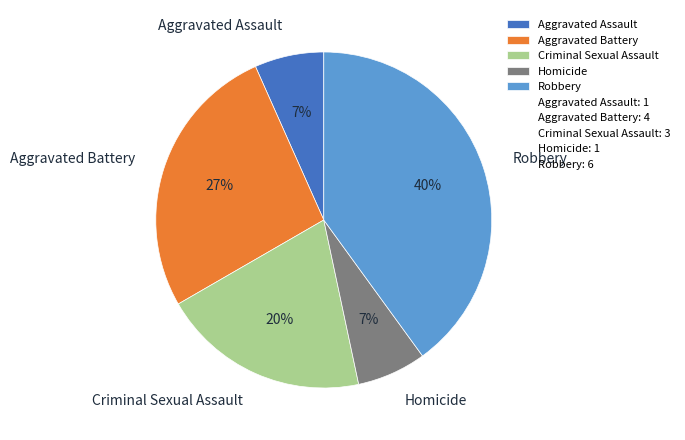

Is there any slice that represents more than half of the pie?

No